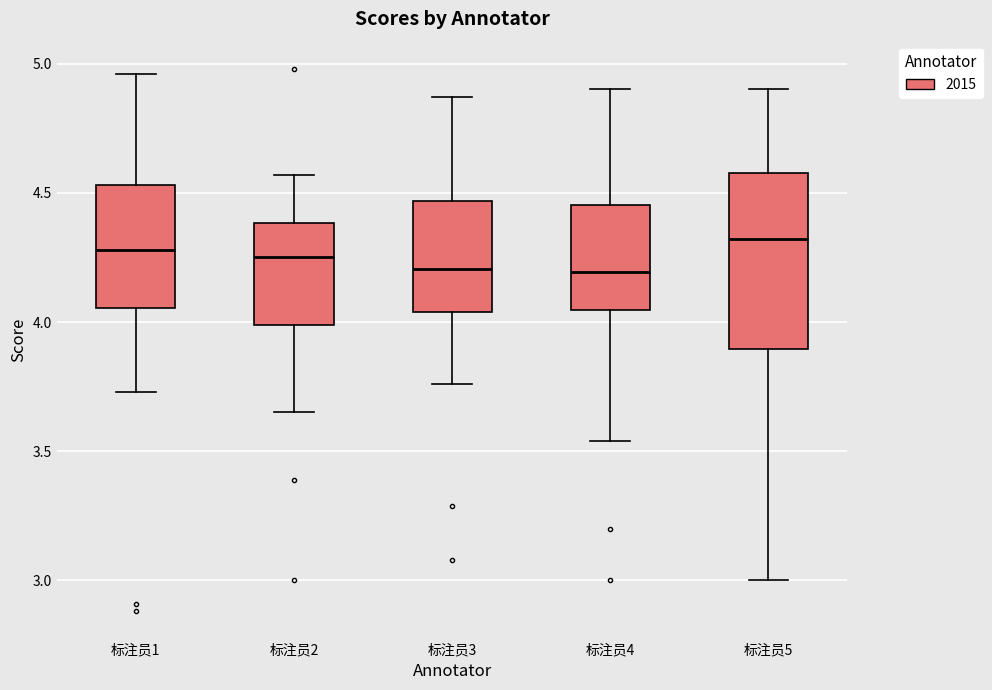

Reading left to right, read every box against the y-axis: the position of its median line, the range the box covers, and the ends of its whiskers. The values are not printed on the chart, so give them approximately, as read against the axis.

标注员1: median 4.30, box 4.05 to 4.55, whiskers 3.75 to 4.95
标注员2: median 4.25, box 4.00 to 4.40, whiskers 3.65 to 4.55
标注员3: median 4.20, box 4.05 to 4.45, whiskers 3.75 to 4.85
标注员4: median 4.20, box 4.05 to 4.45, whiskers 3.55 to 4.90
标注员5: median 4.30, box 3.90 to 4.60, whiskers 3.00 to 4.90